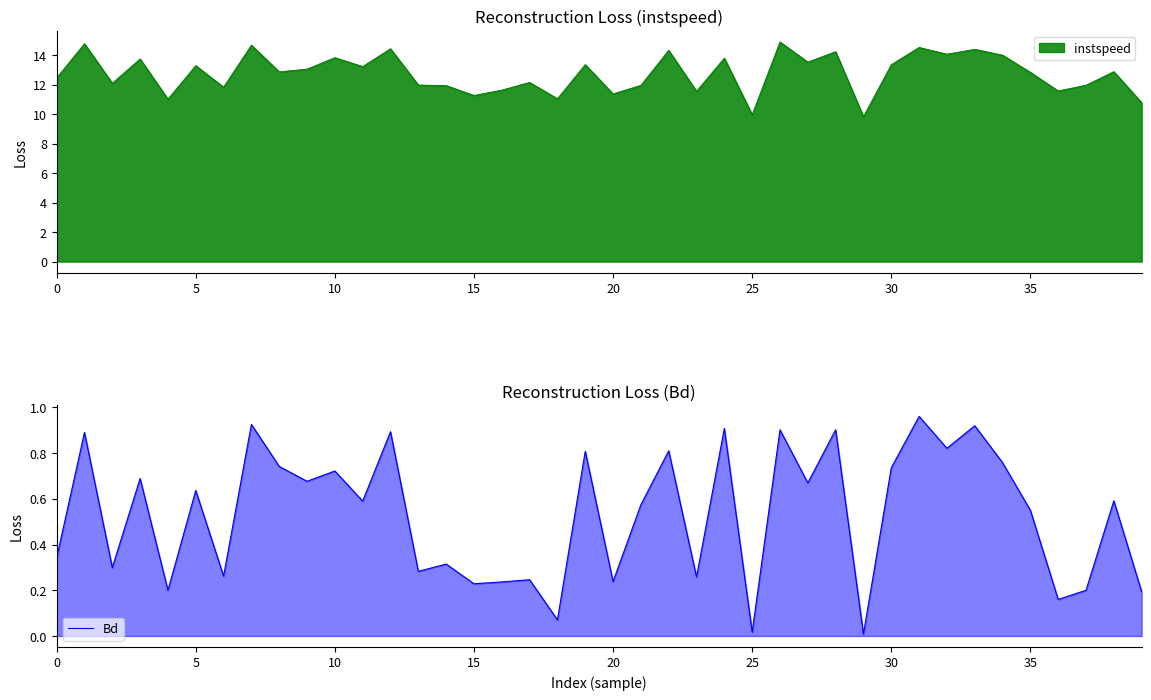

The value of Bd at 15 is 0.1. True or false?

False